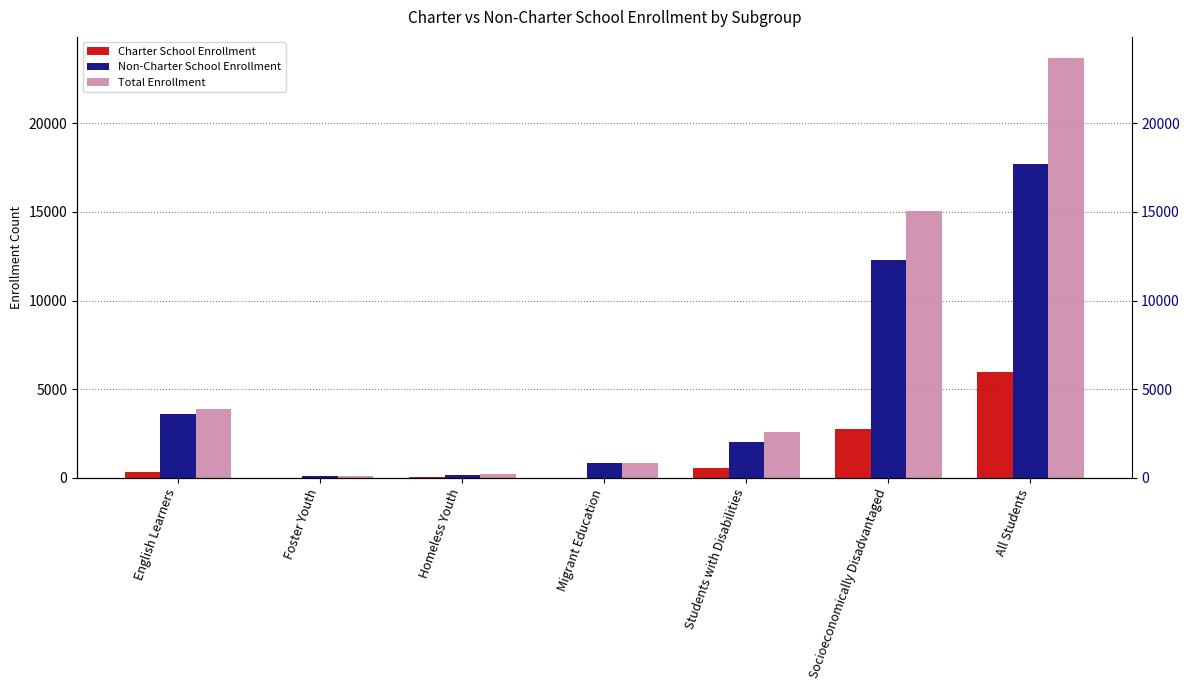

What is the sum of the Charter School Enrollment values at Foster Youth and Students with Disabilities?

552